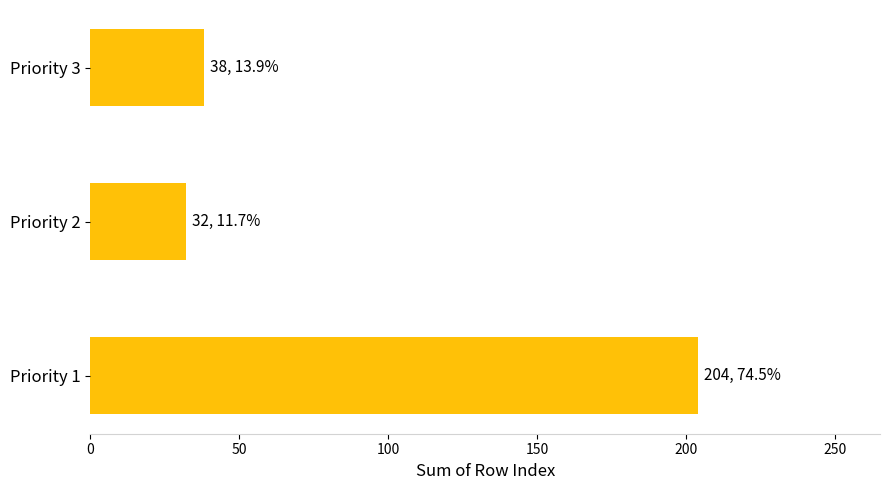

How many categories are shown in the chart?

3